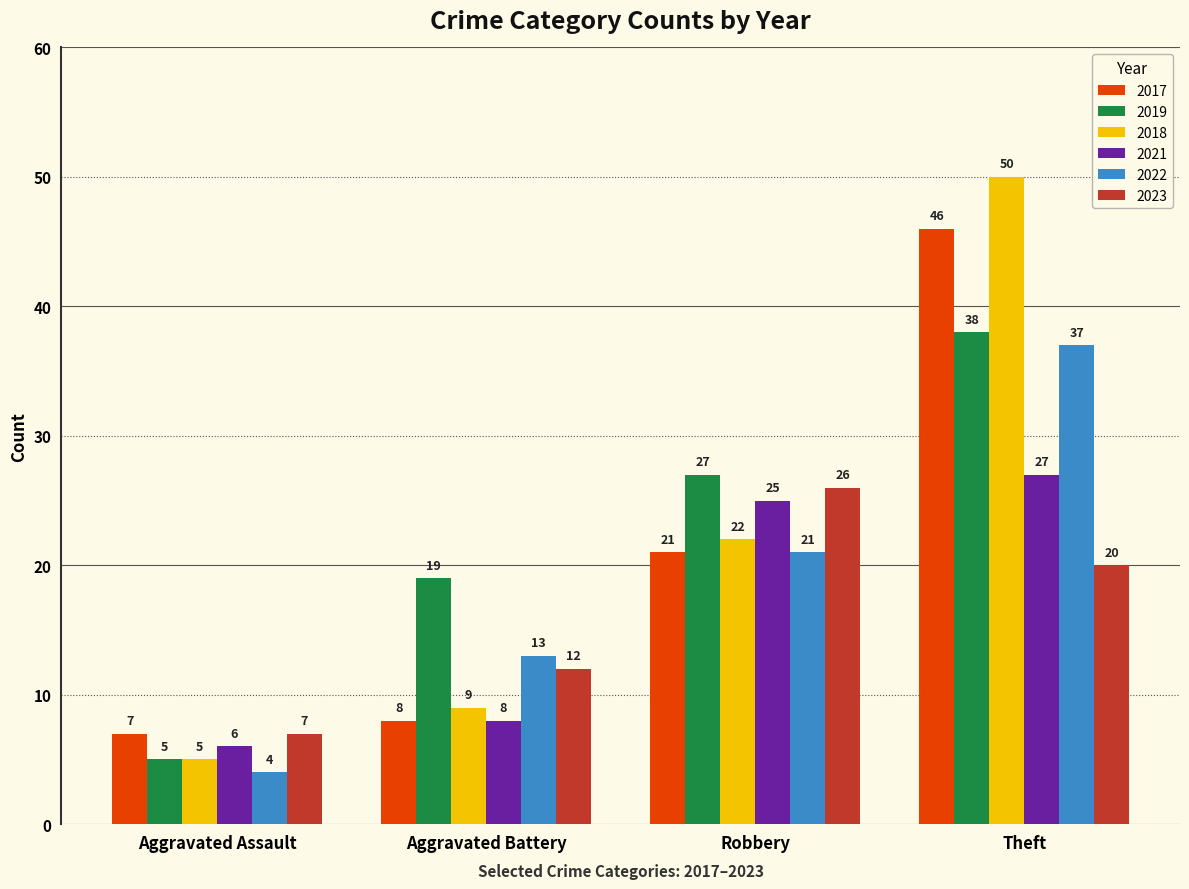

What is the approximate value of 2019 at Aggravated Assault?

5